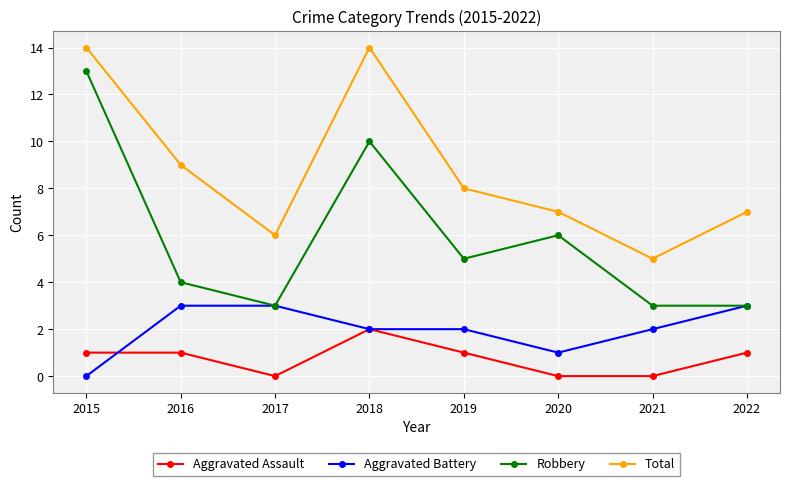

What is the sum of all Aggravated Battery values?

16